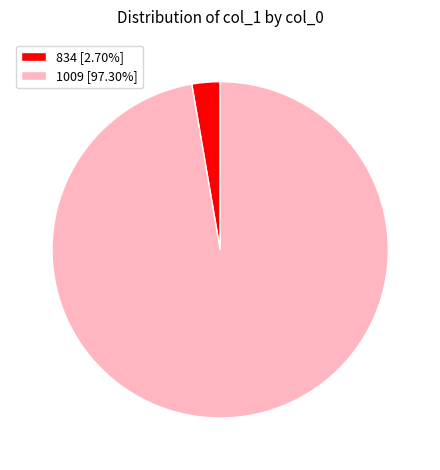

How many slices are in this pie chart?

2